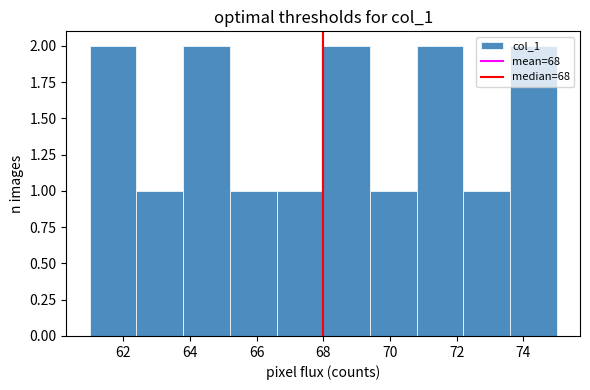

Reading left to right, transcribe this chart: for each bar, give the range it covers on the x-axis and its height. The values are not printed on the chart, so give them approximately, as read against the axis.

61.0 to 62.4: 2
62.4 to 63.8: 1
63.8 to 65.2: 2
65.2 to 66.6: 1
66.6 to 68.0: 1
68.0 to 69.4: 2
69.4 to 70.8: 1
70.8 to 72.2: 2
72.2 to 73.6: 1
73.6 to 75.0: 2